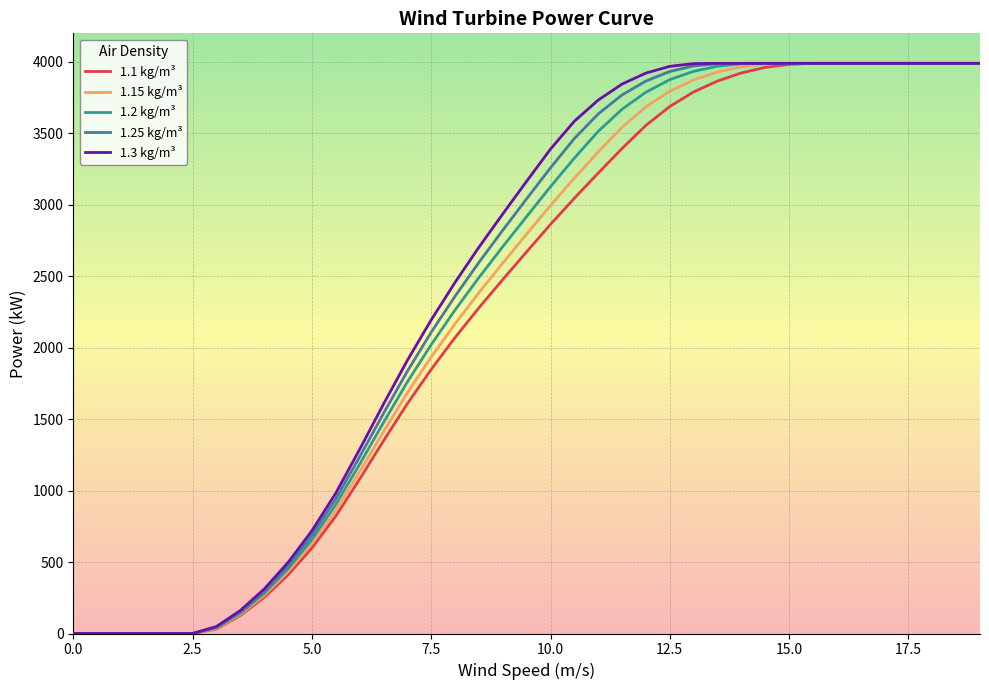

Does the chart display data point markers on the line(s)?

No